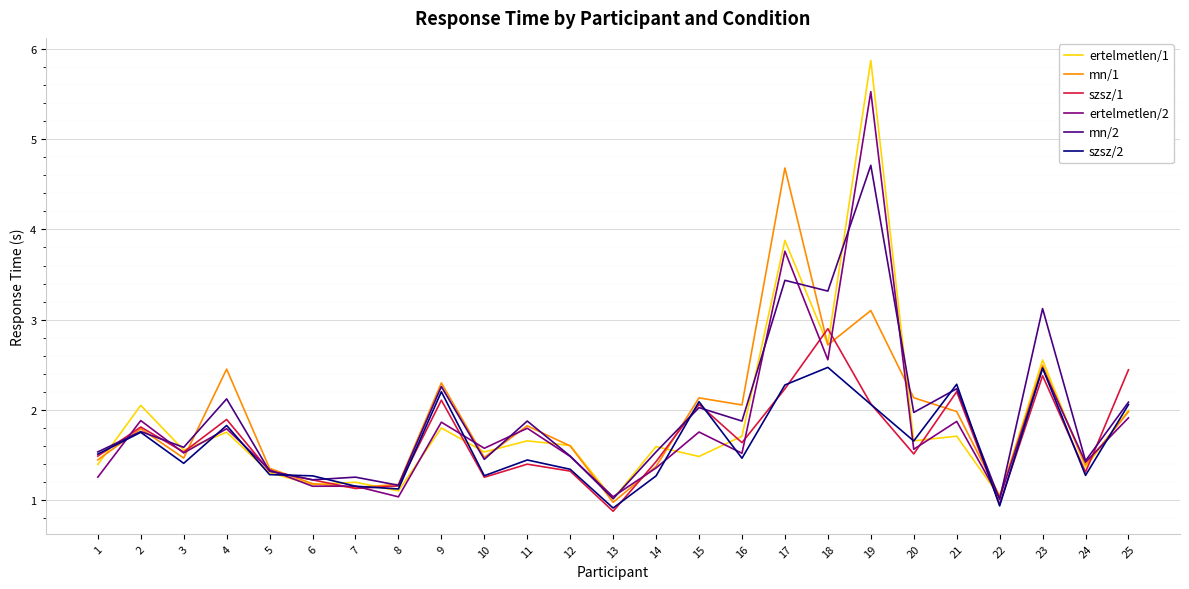

What is the approximate value of szsz/1 at 4?

1.9